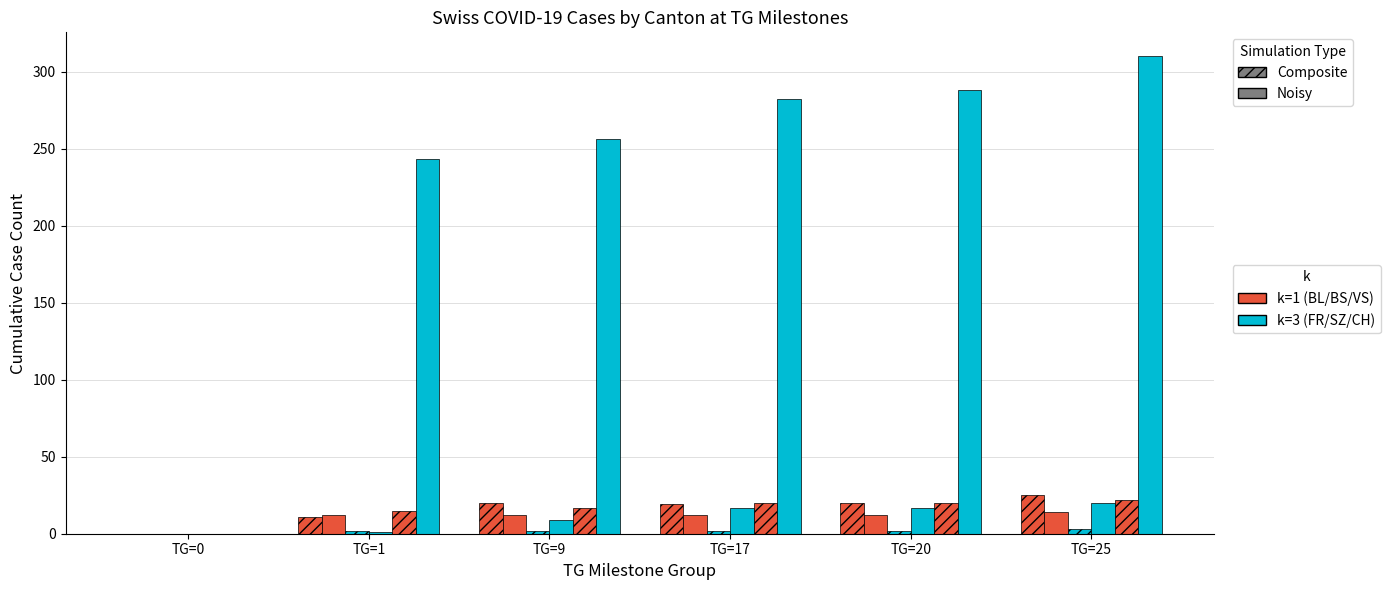

Reading left to right, list all the values displayed in this chart.

BL: TG=0=0	TG=1=11	TG=9=20	TG=17=19	TG=20=20	TG=25=25
BS: TG=0=0	TG=1=12	TG=9=12	TG=17=12	TG=20=12	TG=25=14
FR: TG=0=0	TG=1=2	TG=9=2	TG=17=2	TG=20=2	TG=25=3
SZ: TG=0=0	TG=1=1	TG=9=9	TG=17=17	TG=20=17	TG=25=20
VS: TG=0=0	TG=1=15	TG=9=17	TG=17=20	TG=20=20	TG=25=22
CH: TG=0=0	TG=1=243	TG=9=256	TG=17=282	TG=20=288	TG=25=310